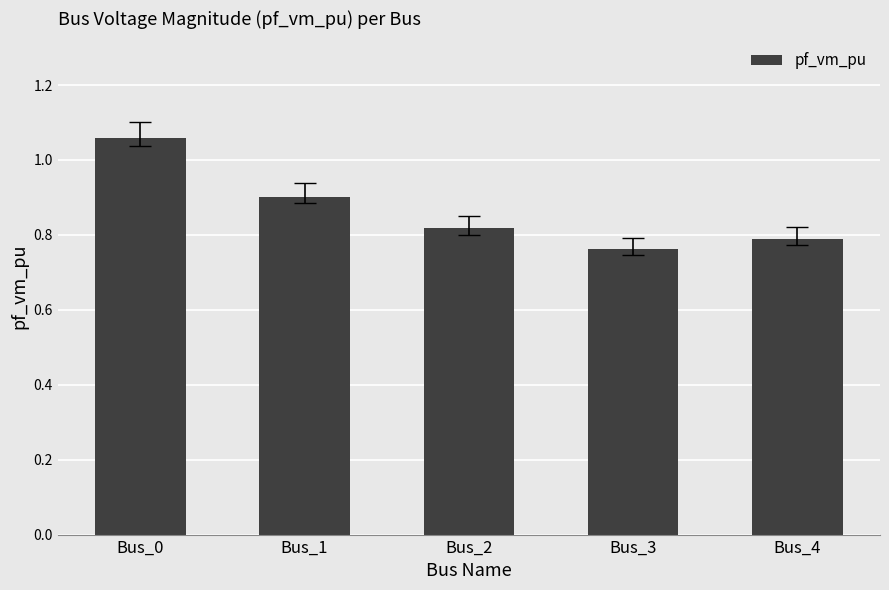

Are the bars grouped side by side (vs. stacked)?

No